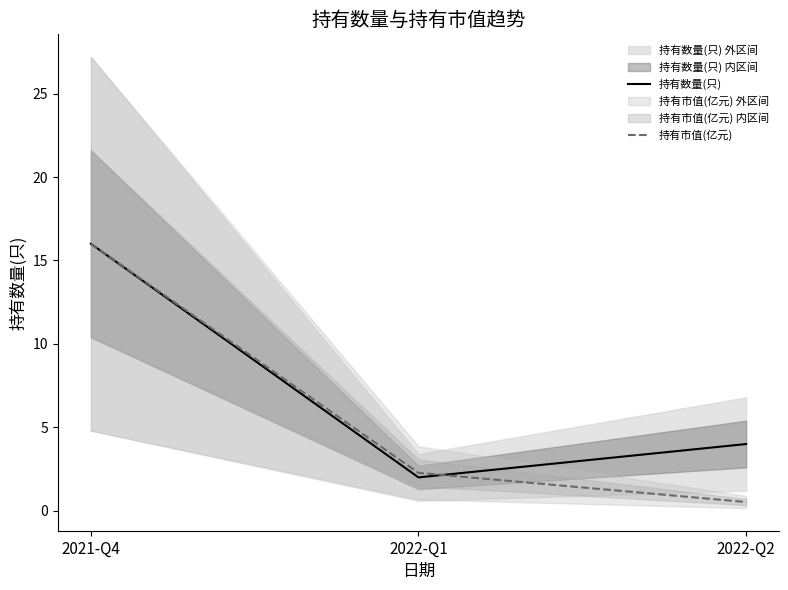

What is the label of the 1st point from the left?

2021-Q4